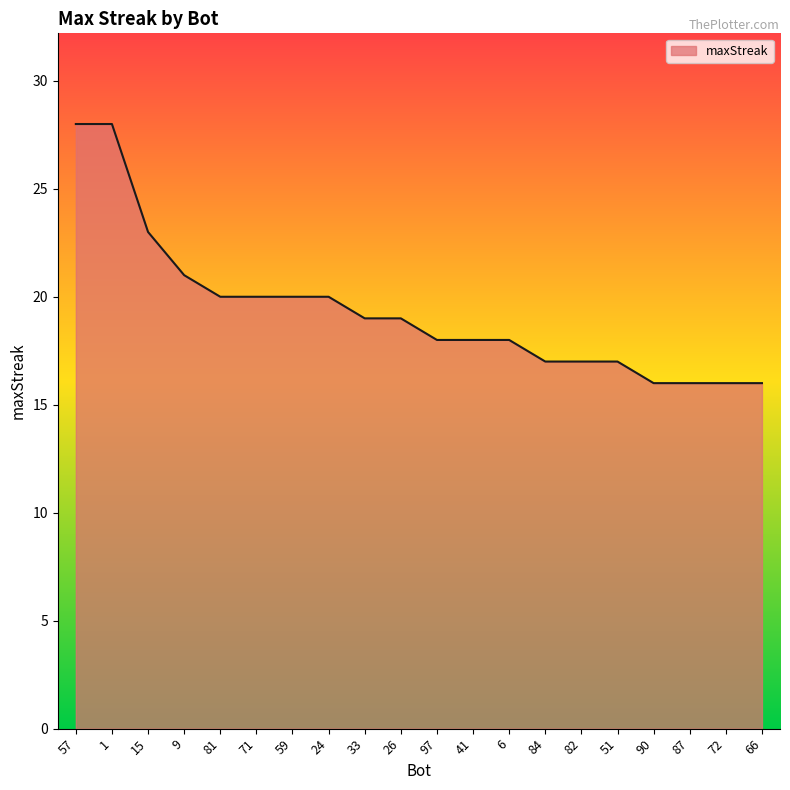

What is the maximum value shown in the chart?

28